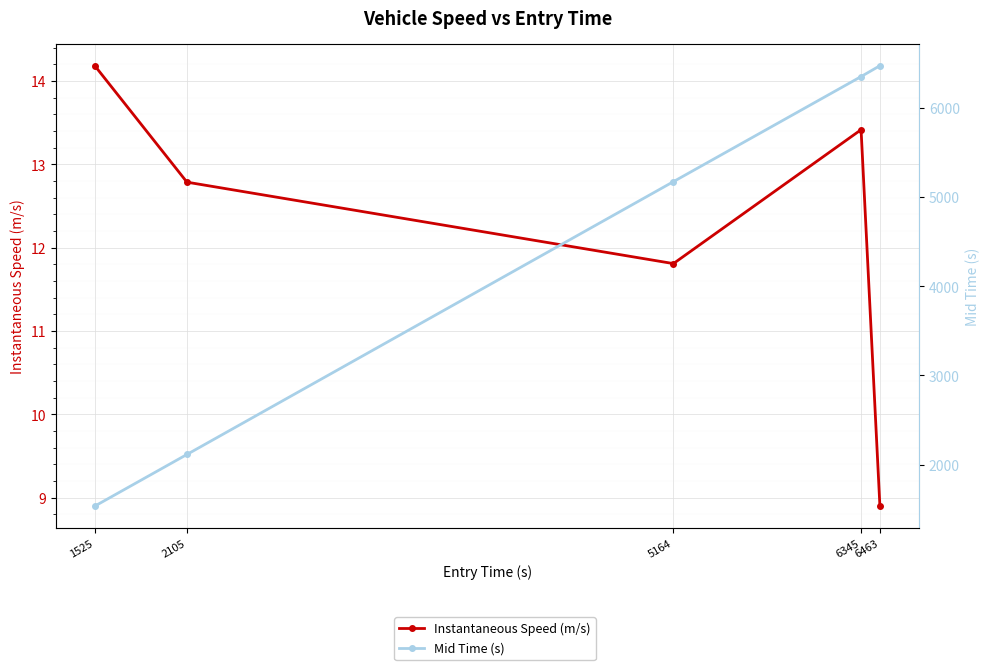

True or false: Mid Time (s) has more than 0 points higher than both neighbors.

False